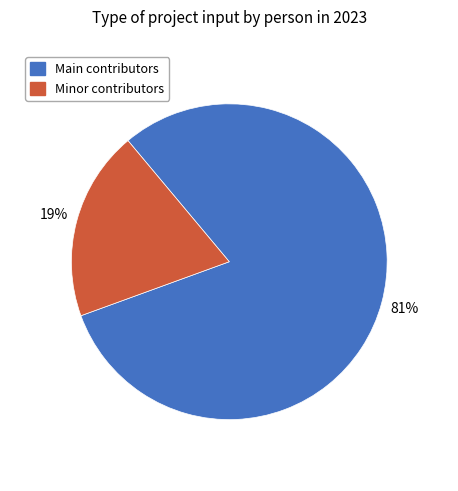

To the nearest percent, what is the average slice percentage?

50%